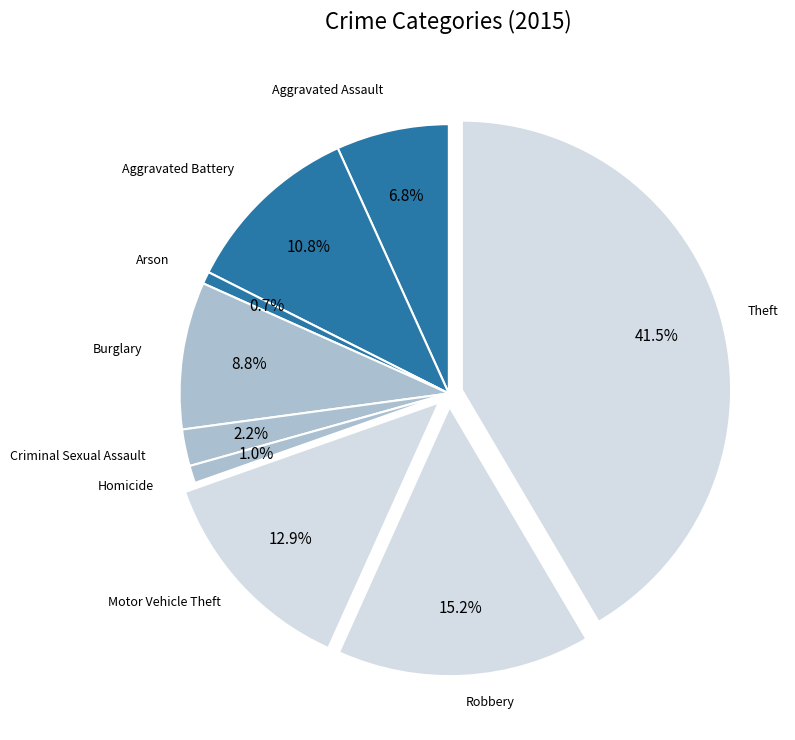

Which has a higher value, Burglary or Motor Vehicle Theft?

Motor Vehicle Theft